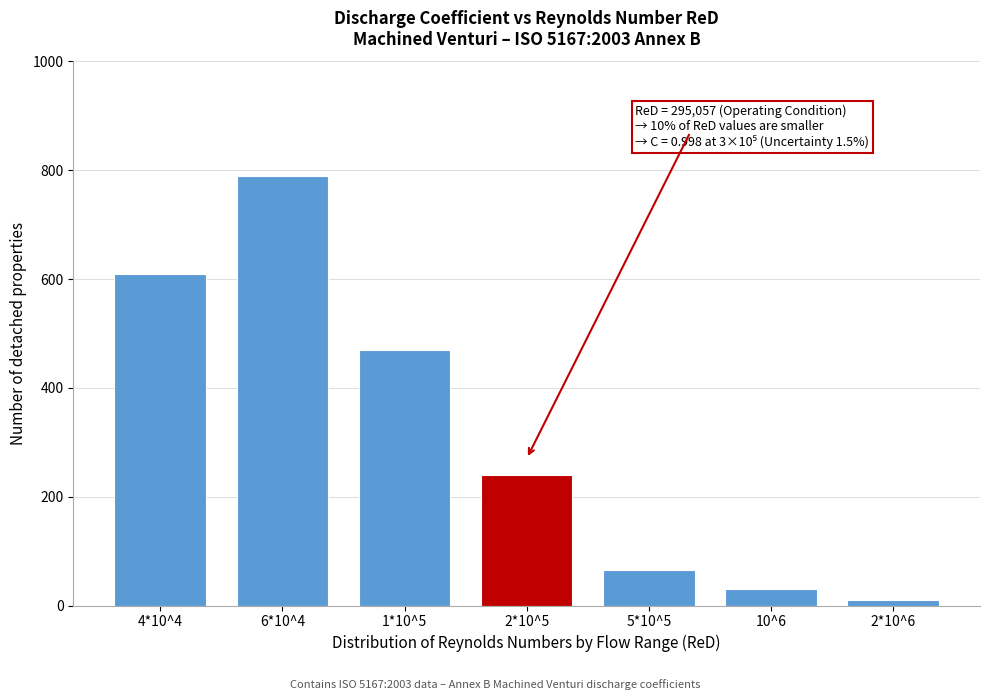

Reading left to right, what are all the values shown in this chart?

4*10^4=610	6*10^4=790	1*10^5=470	2*10^5=240	5*10^5=65	10^6=30	2*10^6=10